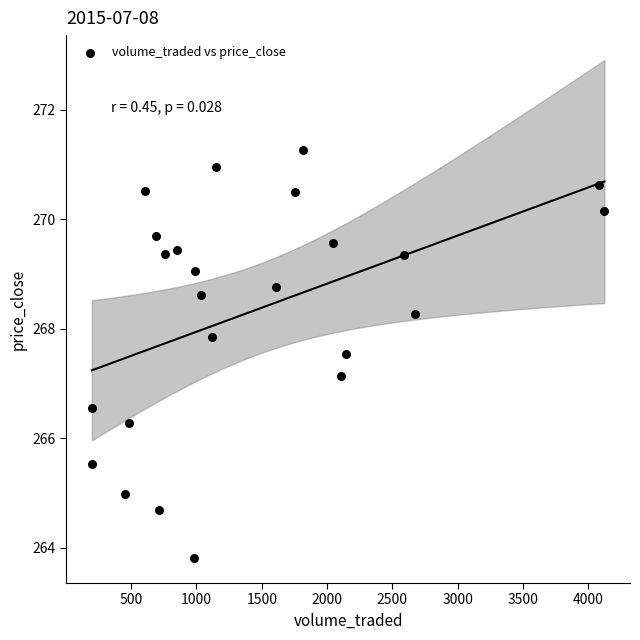

What Y value in the scatter plot is closest to 267?

267.1